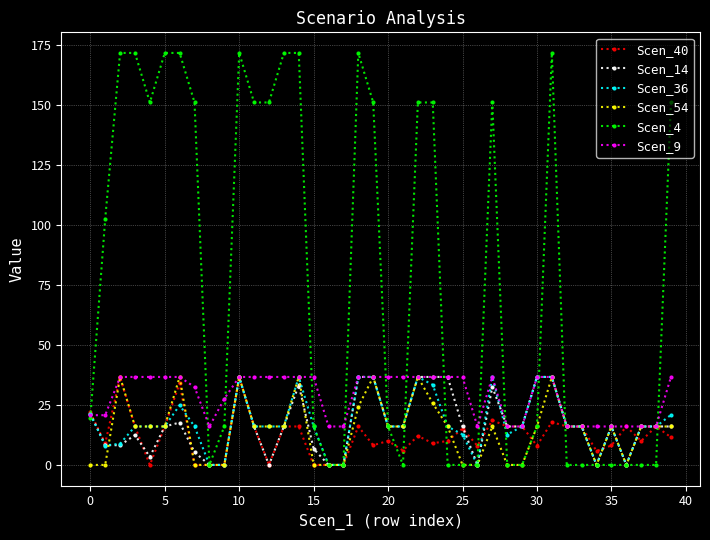

What is the highest value of the Scen_9 series?

36.7